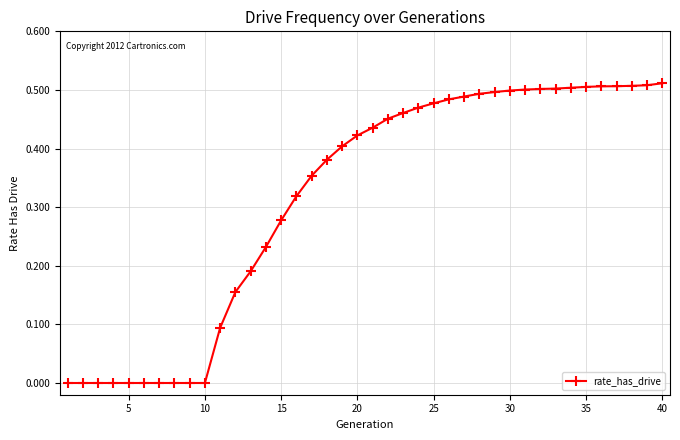

What is the sum of all values?

12.6